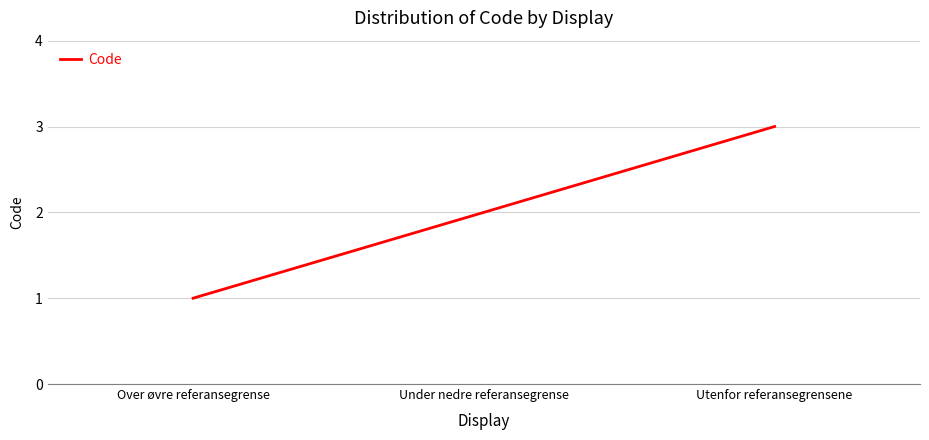

Reading left to right, extract all data points from this chart.

1	2	3